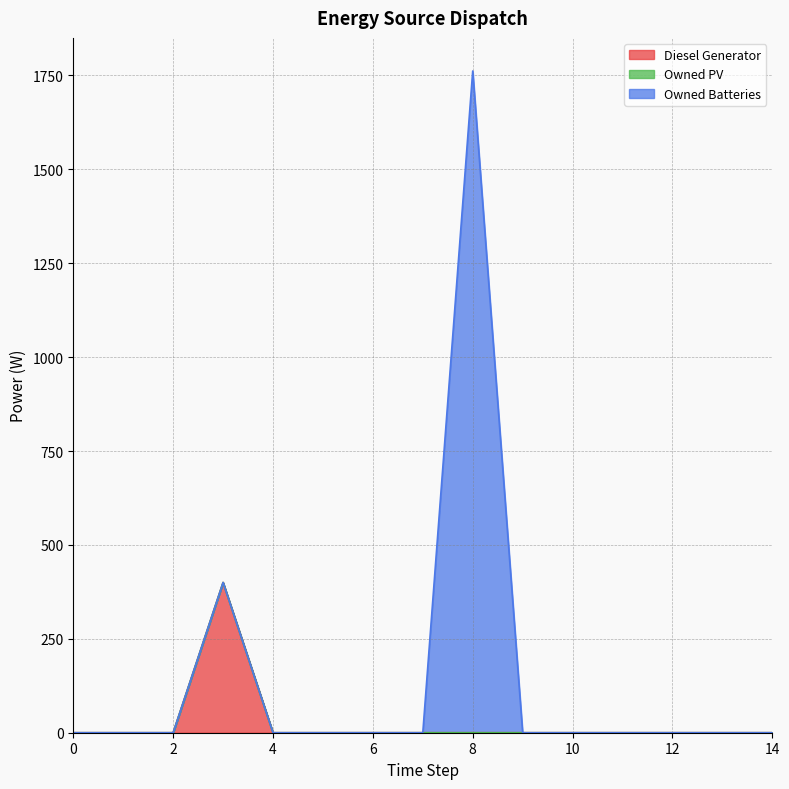

Reading left to right, transcribe all the data shown in this chart.

Diesel Generator: 0	0	0	400	0	0	0	0	0	0	0	0	0	0	0
Owned PV: 0	0	0	0	0	0	0	0	0	0	0	0	0	0	0
Owned Batteries: 0	0	0	0	0	0	0	0	1762	0	0	0	0	0	0